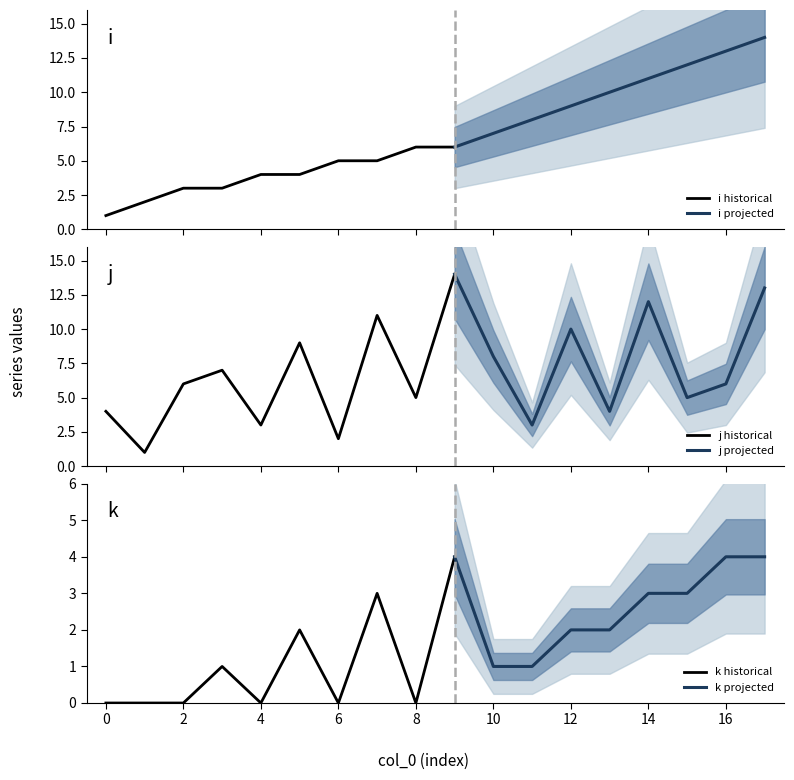

What is the highest value of the i historical series?

6